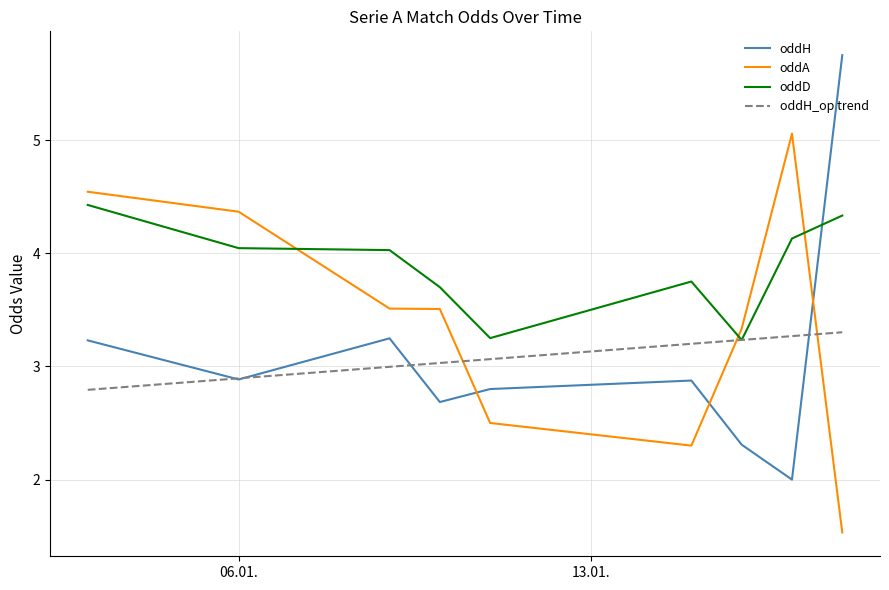

Is this an area chart (filled region under the line)?

No